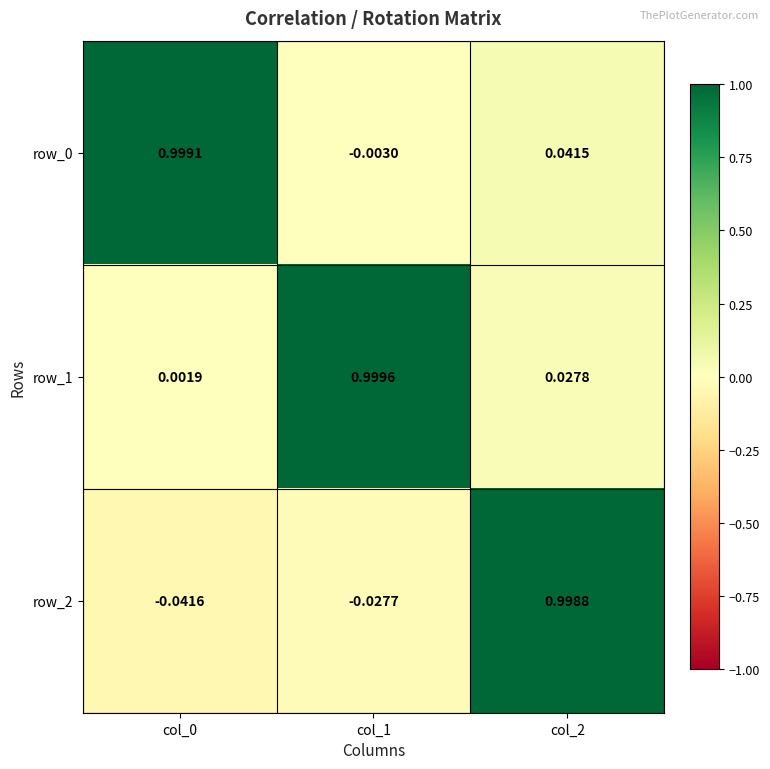

Reading left to right, transcribe all the data shown in this chart.

row_0: 1.0	-0.0	0.0
row_1: 0.0	1.0	0.0
row_2: -0.0	-0.0	1.0